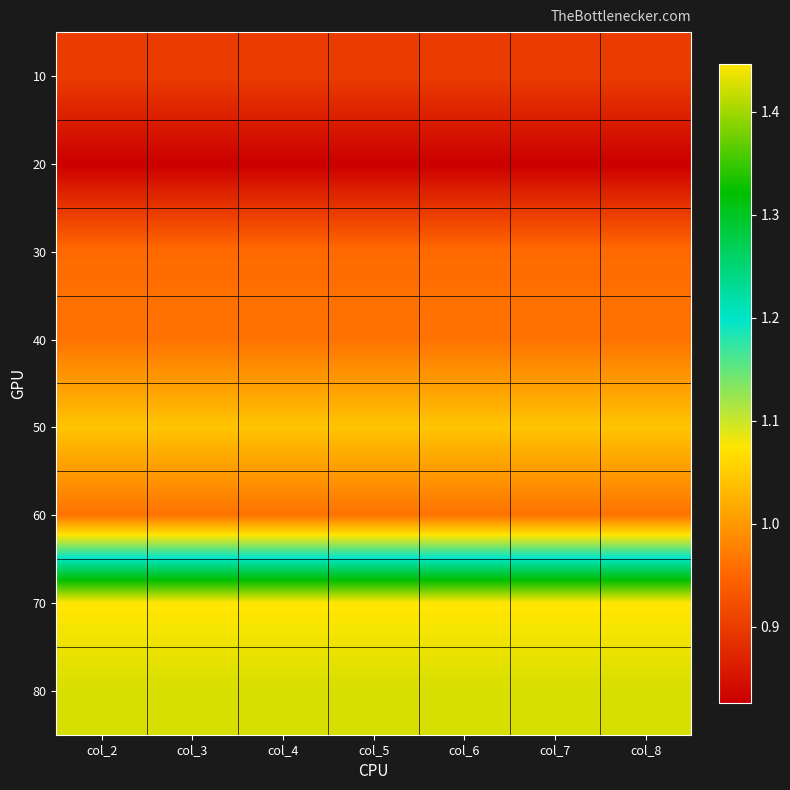

Reading right to left, what are all the values shown in this chart?

10: col_8=0.9	col_7=0.9	col_6=0.9	col_5=0.9	col_4=0.9	col_3=0.9	col_2=0.9
20: col_8=0.8	col_7=0.8	col_6=0.8	col_5=0.8	col_4=0.8	col_3=0.8	col_2=0.8
30: col_8=1.0	col_7=1.0	col_6=1.0	col_5=1.0	col_4=1.0	col_3=1.0	col_2=1.0
40: col_8=1.0	col_7=1.0	col_6=1.0	col_5=1.0	col_4=1.0	col_3=1.0	col_2=1.0
50: col_8=1.0	col_7=1.0	col_6=1.0	col_5=1.0	col_4=1.0	col_3=1.0	col_2=1.0
60: col_8=1.0	col_7=1.0	col_6=1.0	col_5=1.0	col_4=1.0	col_3=1.0	col_2=1.0
70: col_8=1.4	col_7=1.4	col_6=1.4	col_5=1.4	col_4=1.4	col_3=1.4	col_2=1.4
80: col_8=1.4	col_7=1.4	col_6=1.4	col_5=1.4	col_4=1.4	col_3=1.4	col_2=1.4